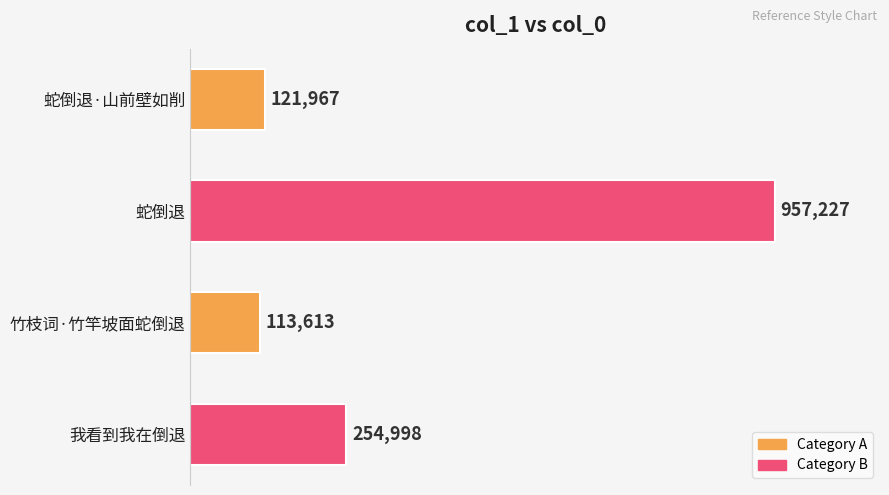

Does the chart contain stacked bars?

No